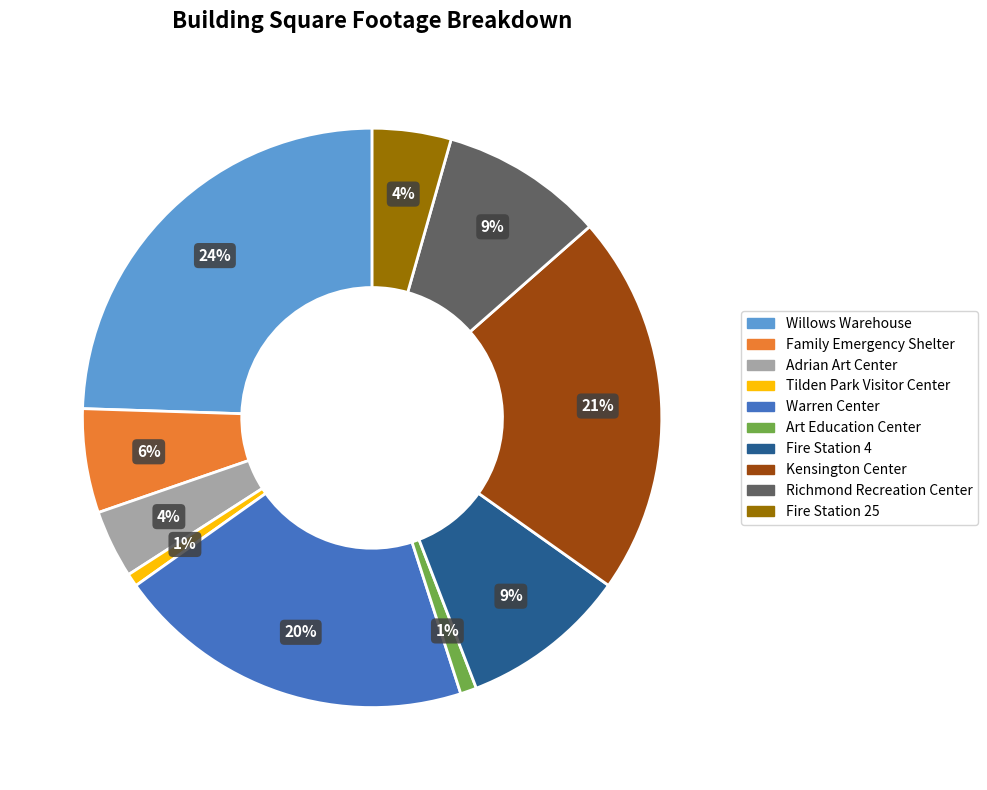

Approximately how many times larger is the value at Richmond Recreation Center compared to Warren Center?

0.5